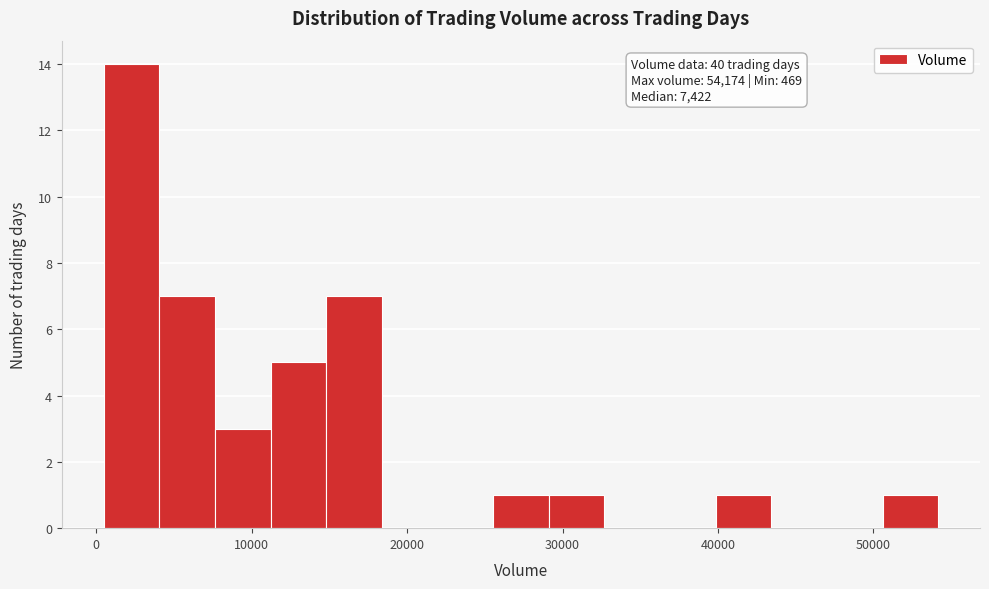

Read against the x-axis, roughly where is the centre of the tallest bar?

2000